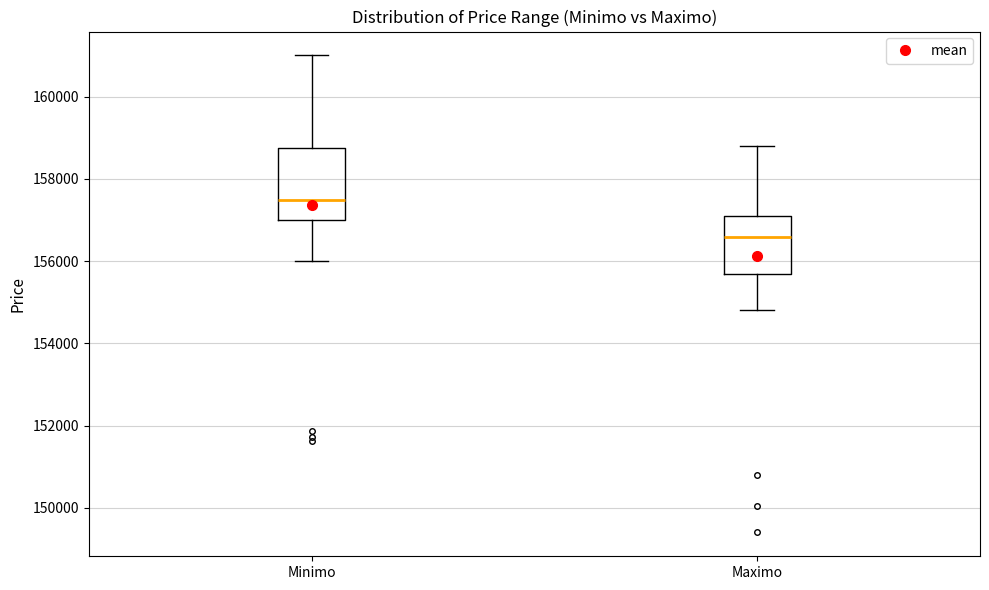

Which box is the tallest, from its lower edge to its upper edge?

Minimo